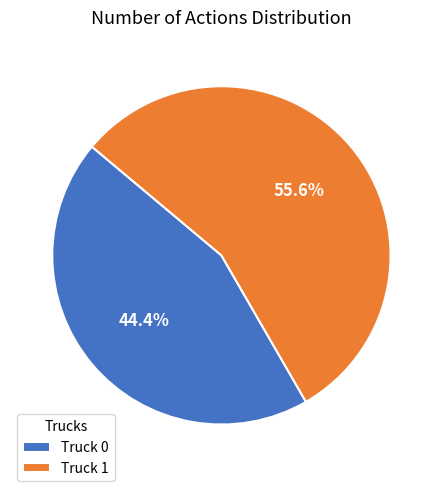

Which category has the biggest portion of the pie?

Truck 1